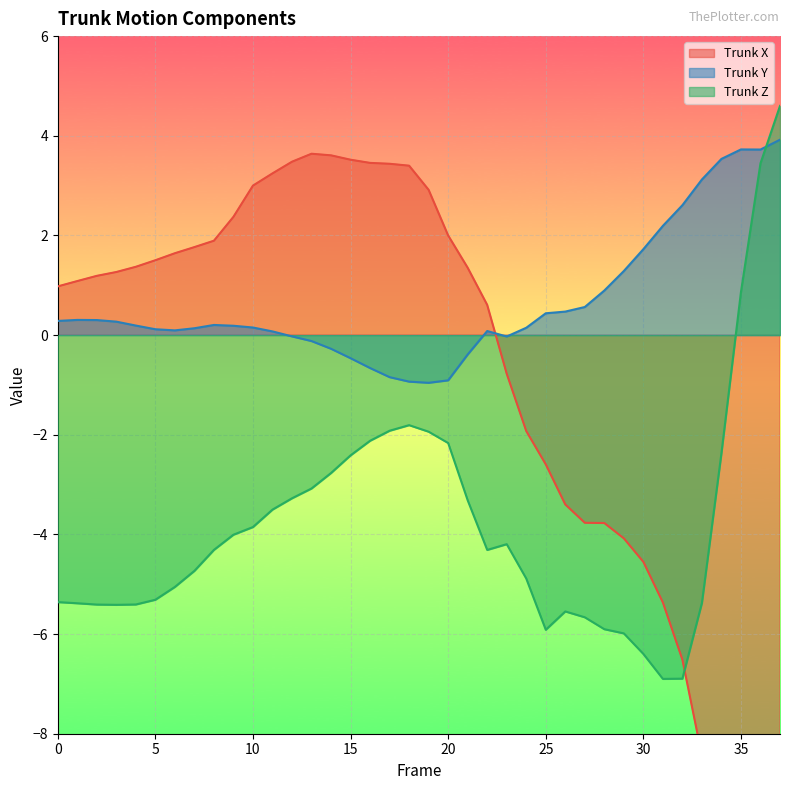

What are all the series names shown in the legend?

Trunk X, Trunk Y, Trunk Z